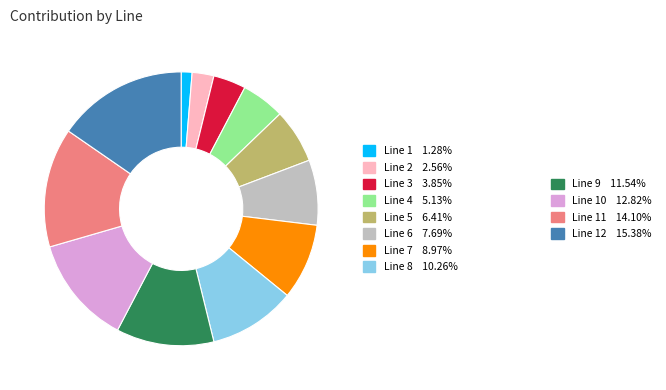

Is there a majority slice in this chart?

No